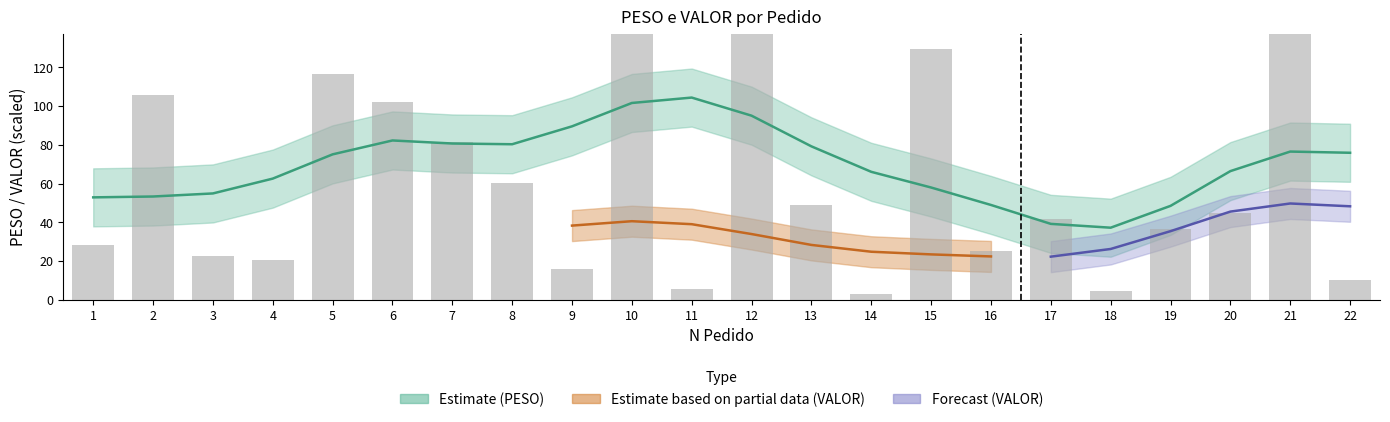

How many values are below 44?

11